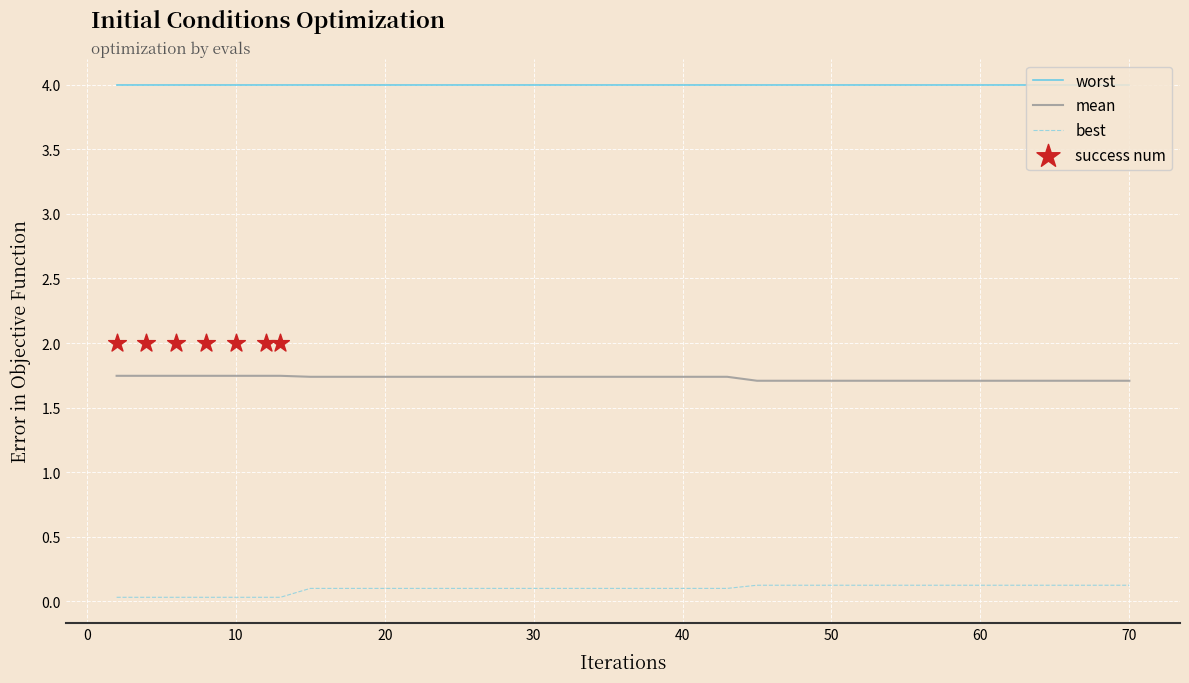

True or false: mean and best cross at least once.

False